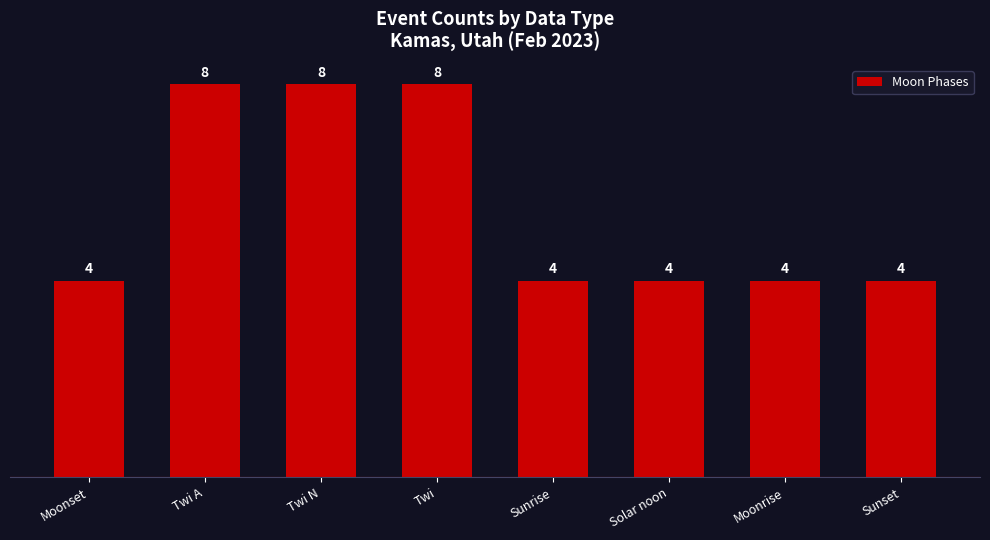

Is it true that the value at Solar noon is 4?

True